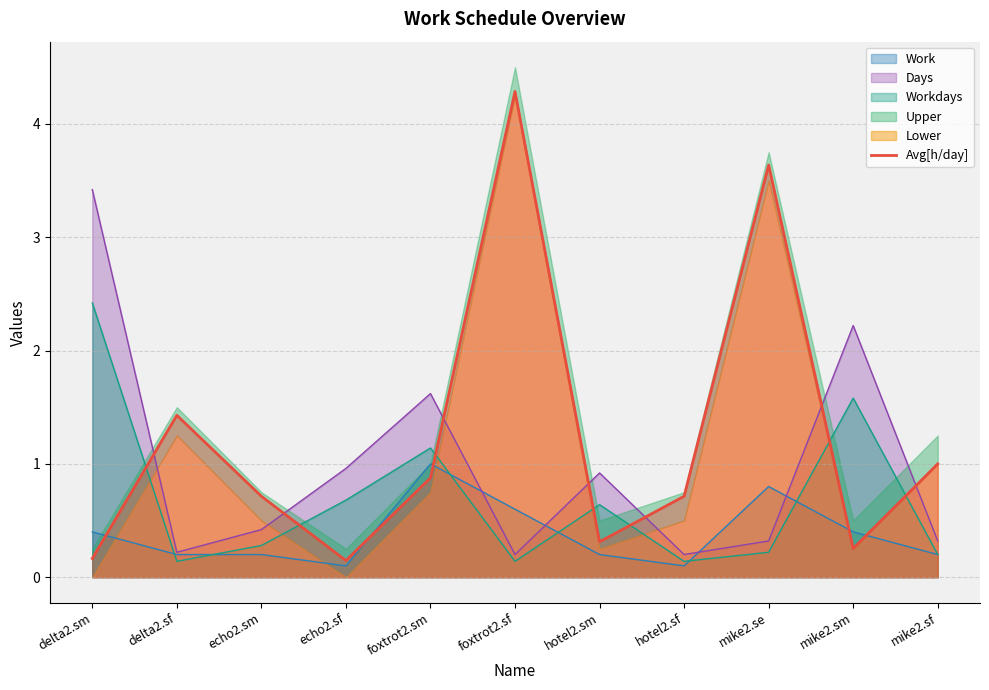

What is the approximate value of Avg[h/day] at hotel2.sf?

0.7